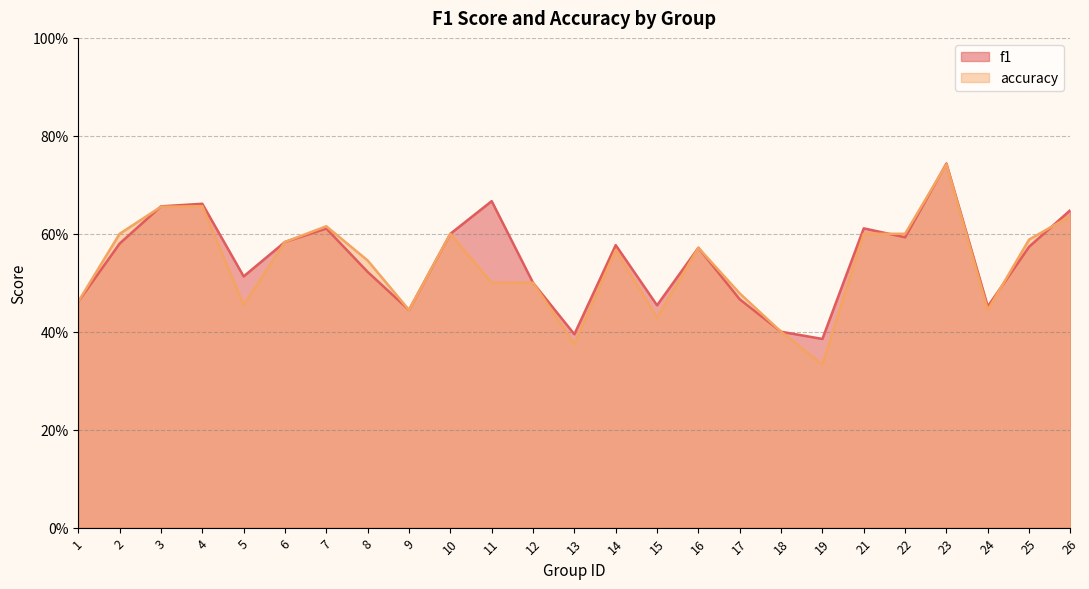

What is the maximum value shown in the chart?

0.7